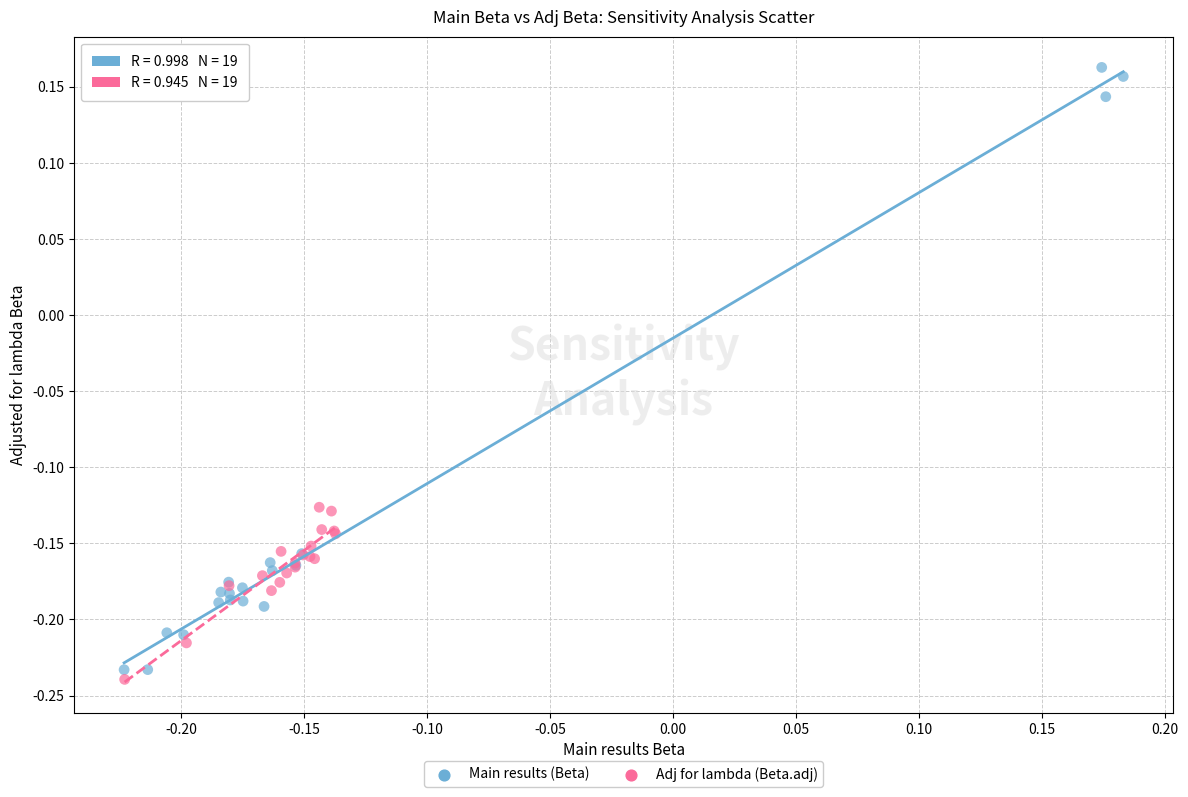

What are all the series names shown in the legend?

Main results (Beta), Adj for lambda (Beta.adj)